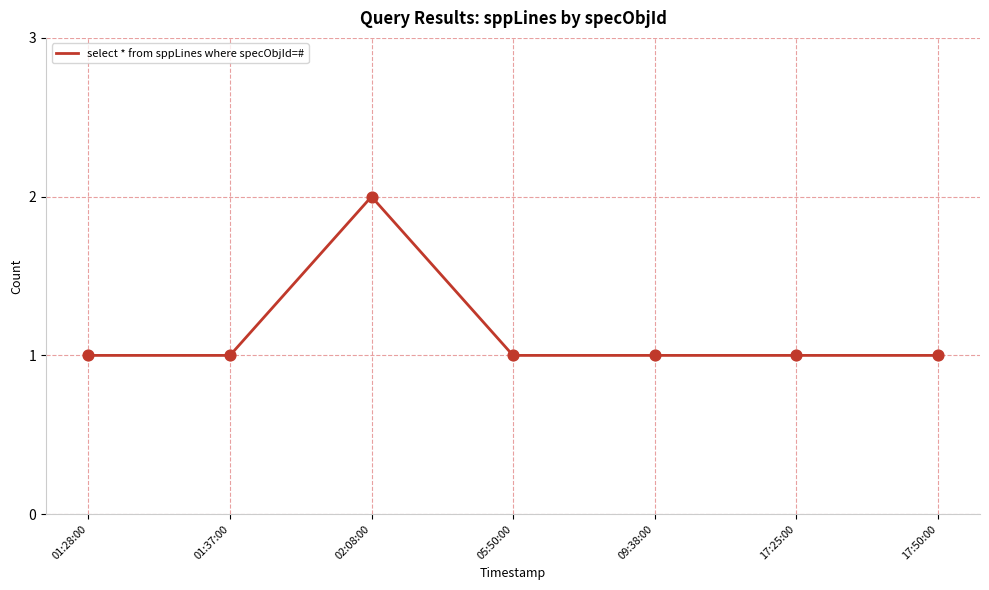

Approximately how many times larger is the value at 05:50:00 compared to 17:25:00?

1.0